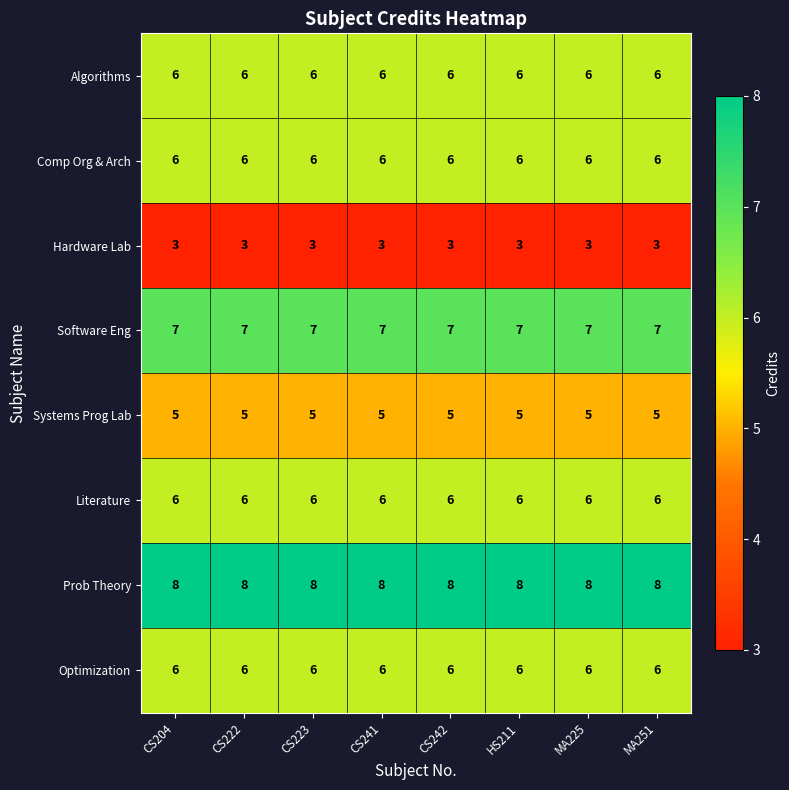

The Hardware Lab series shows 3 at MA225. True or false?

True